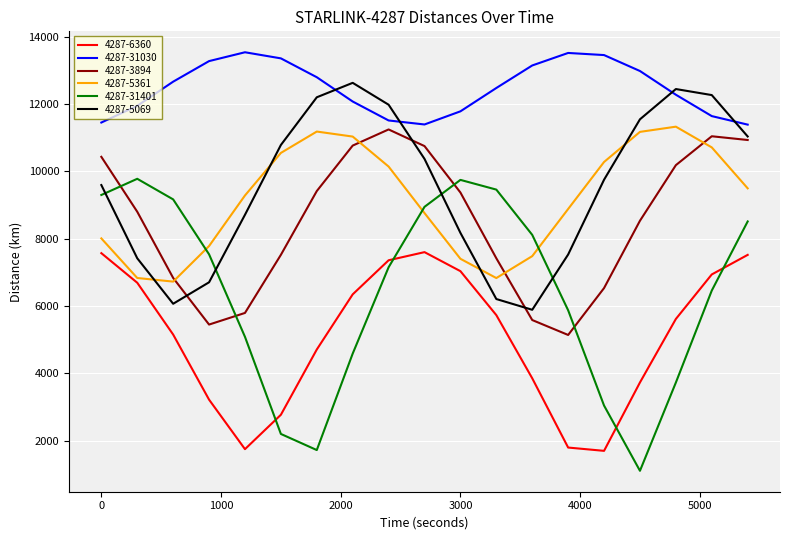

Which series has the widest spread of values?

4287-31401